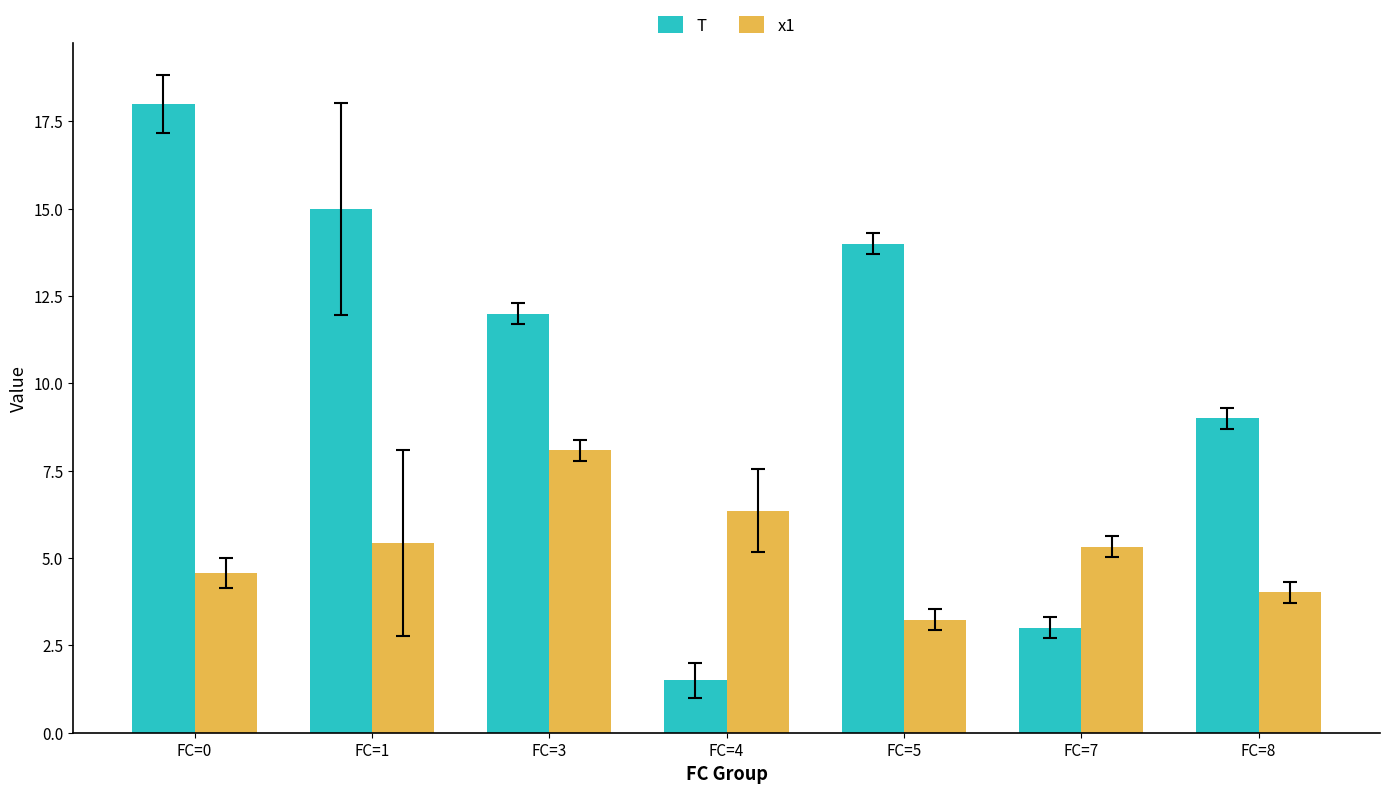

What is the spread (max minus min) of values at FC=5?

10.8